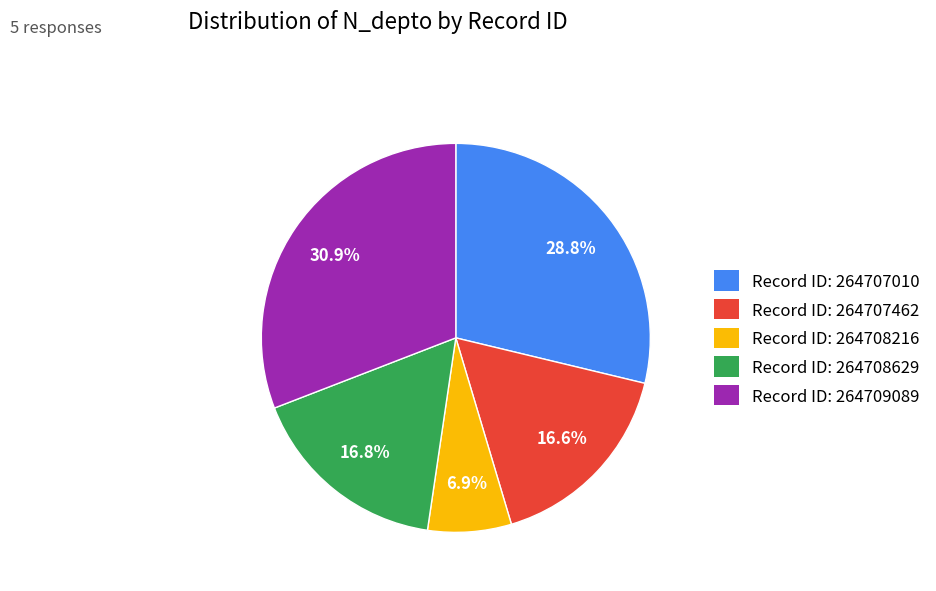

What is the smallest slice in the pie chart?

Record ID: 264708216